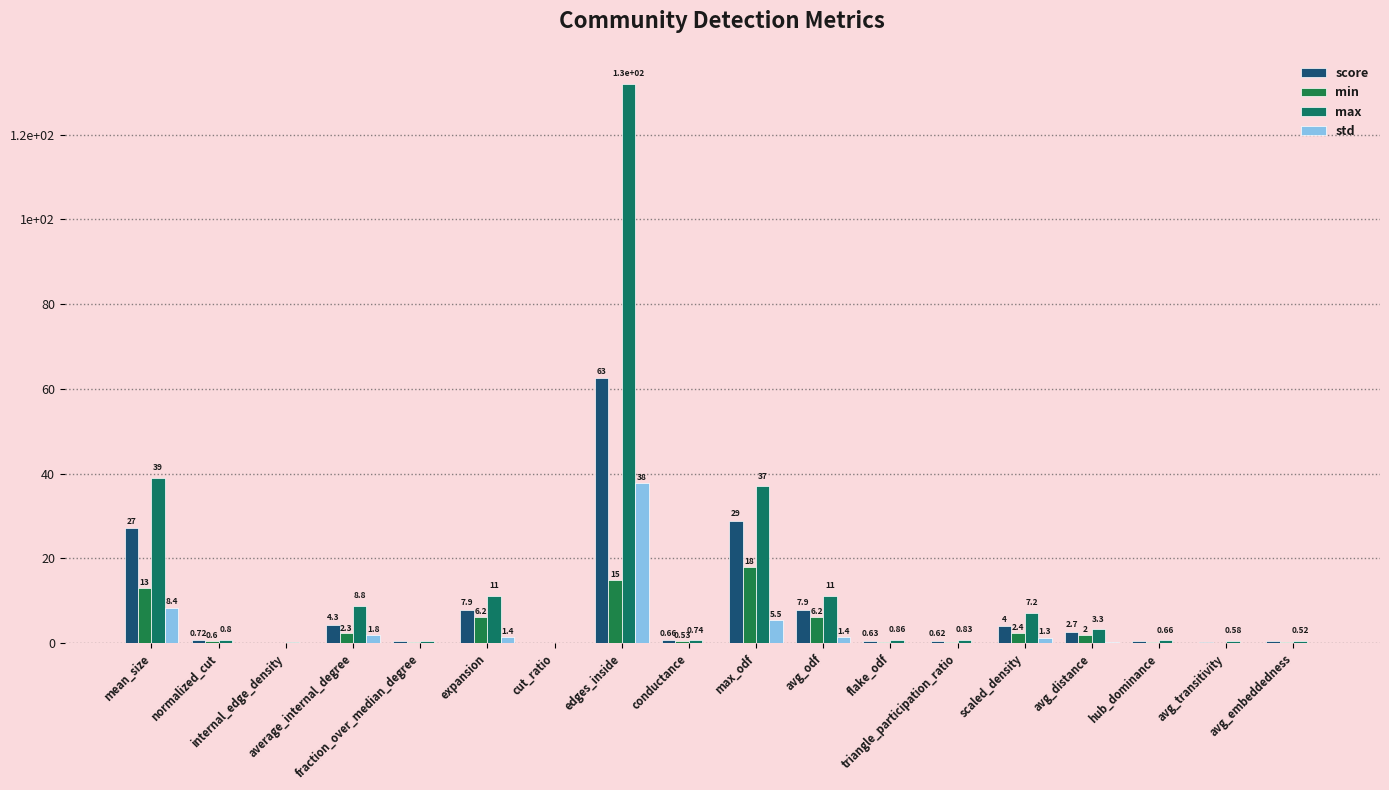

True or false: score has a value of 0.4 at triangle_participation_ratio.

False